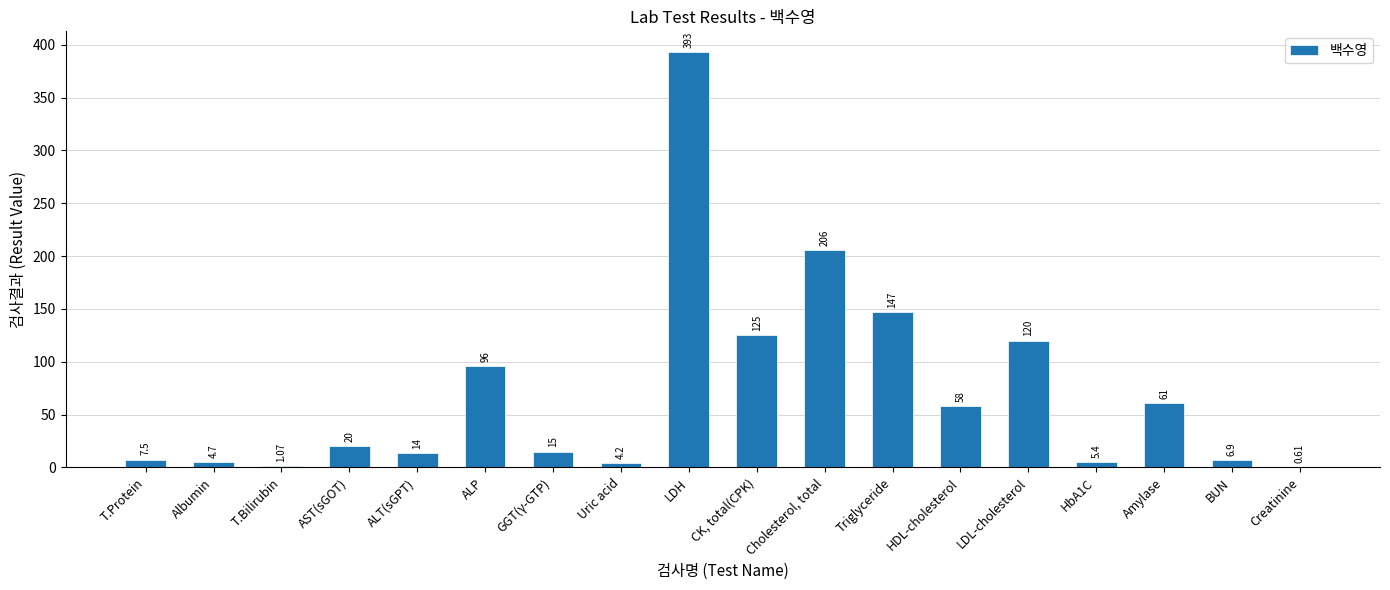

What is the sum of the values at Creatinine and LDL-cholesterol?

120.6